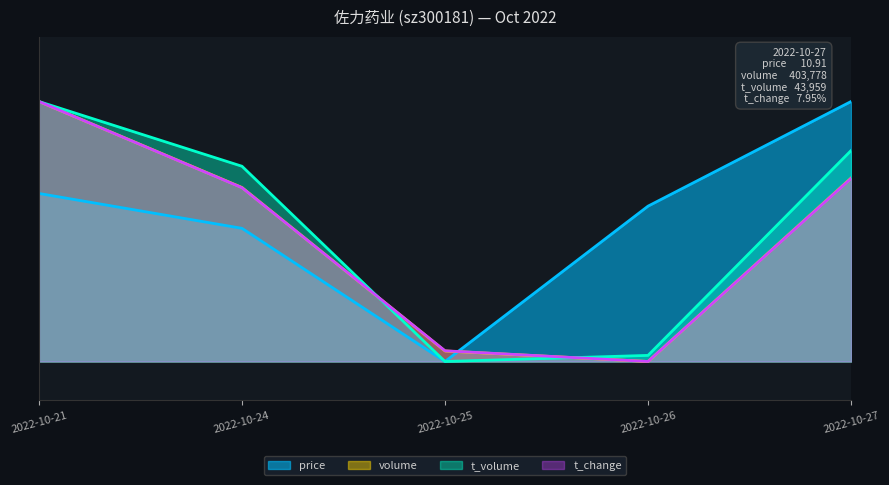

What is the value of the volume point at the 5th from the left?

0.7